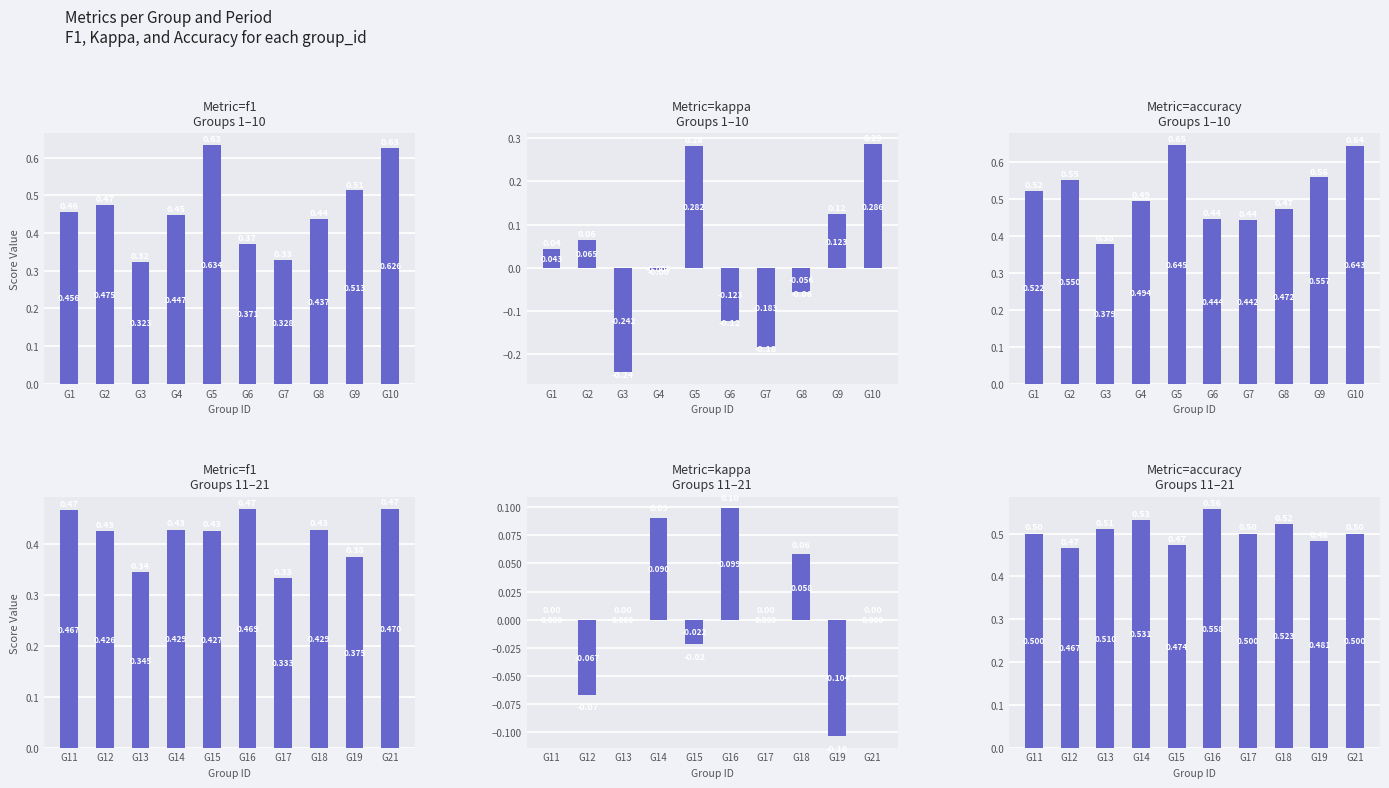

How many groups of bars are there?

10